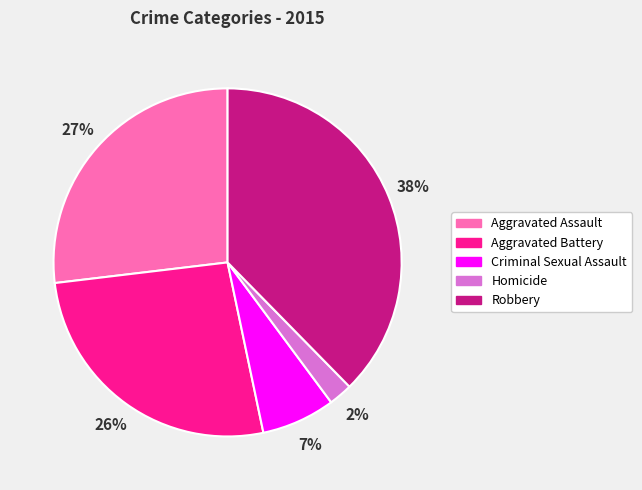

To the nearest percent, what is the average slice percentage?

20%